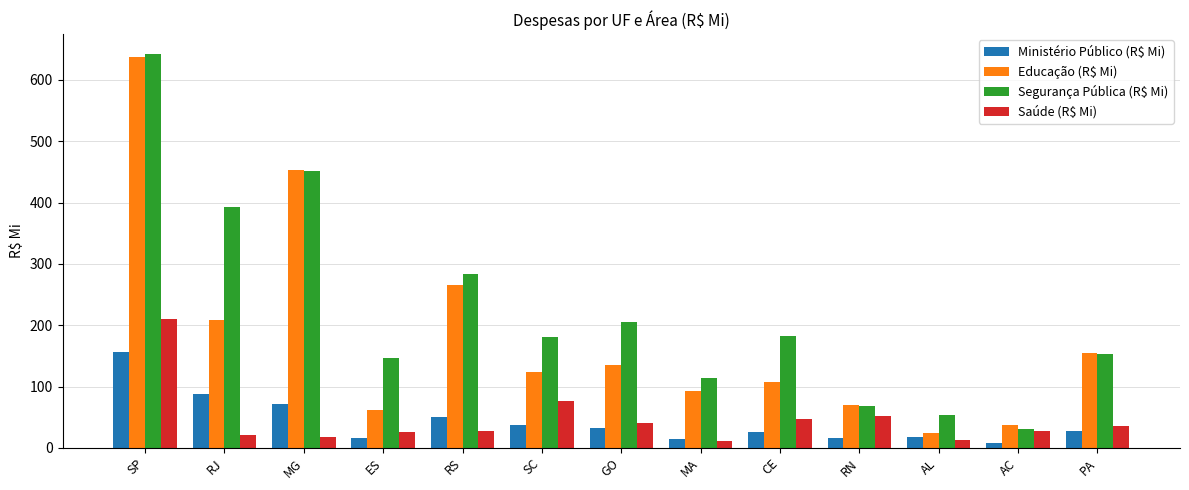

What is the maximum value shown in the chart?

642.5